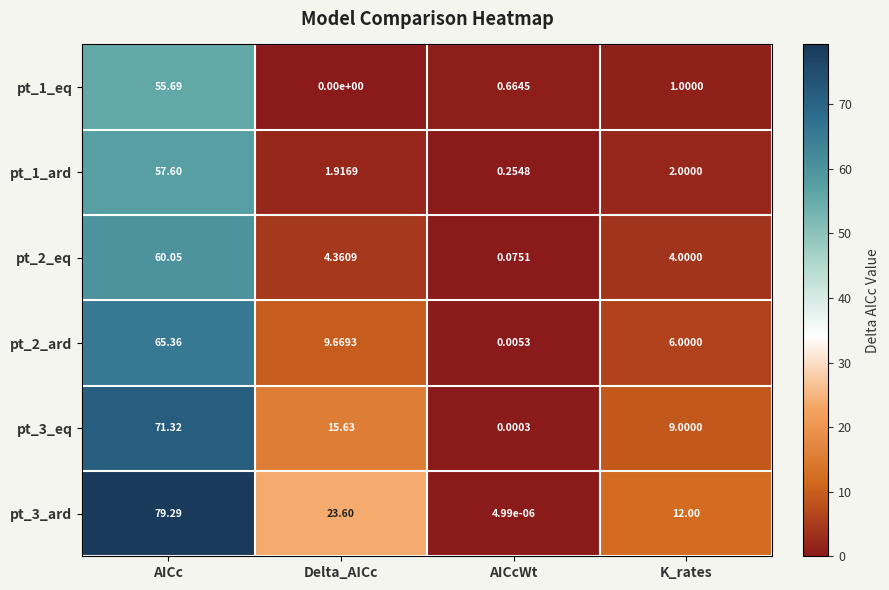

Rank the series at AICc from lowest to highest value.

pt_1_eq, pt_1_ard, pt_2_eq, pt_2_ard, pt_3_eq, pt_3_ard